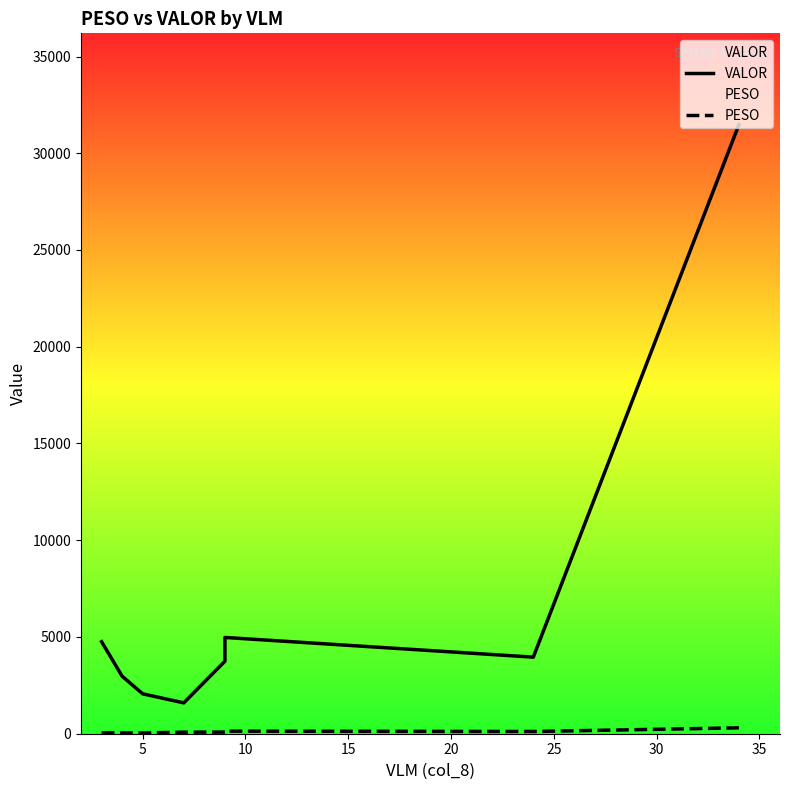

True or false: VALOR and PESO intersect in this chart.

False